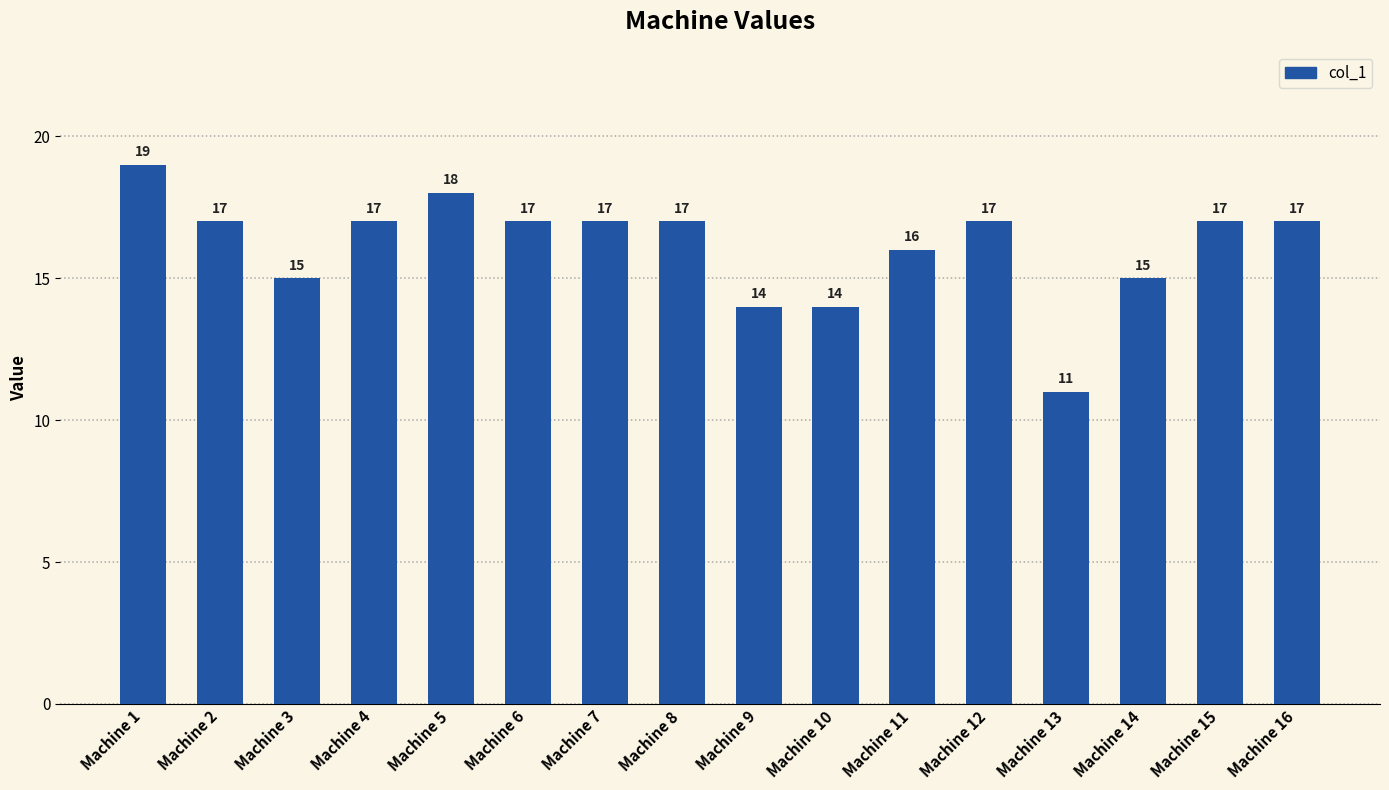

Count the values in the range 15 to 17.

11